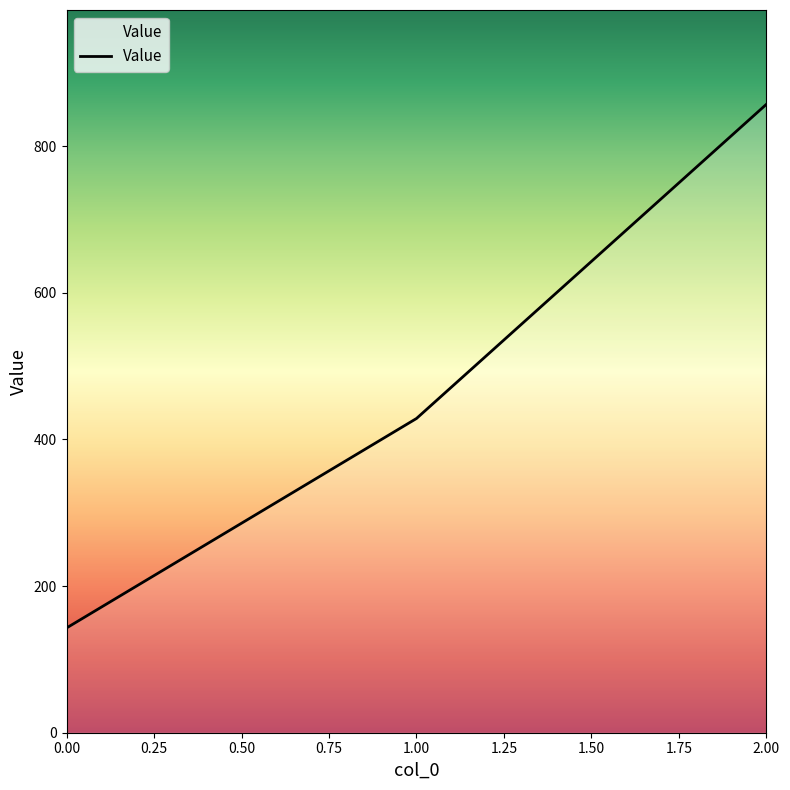

The value at 0.00 is 236.9. True or false?

False